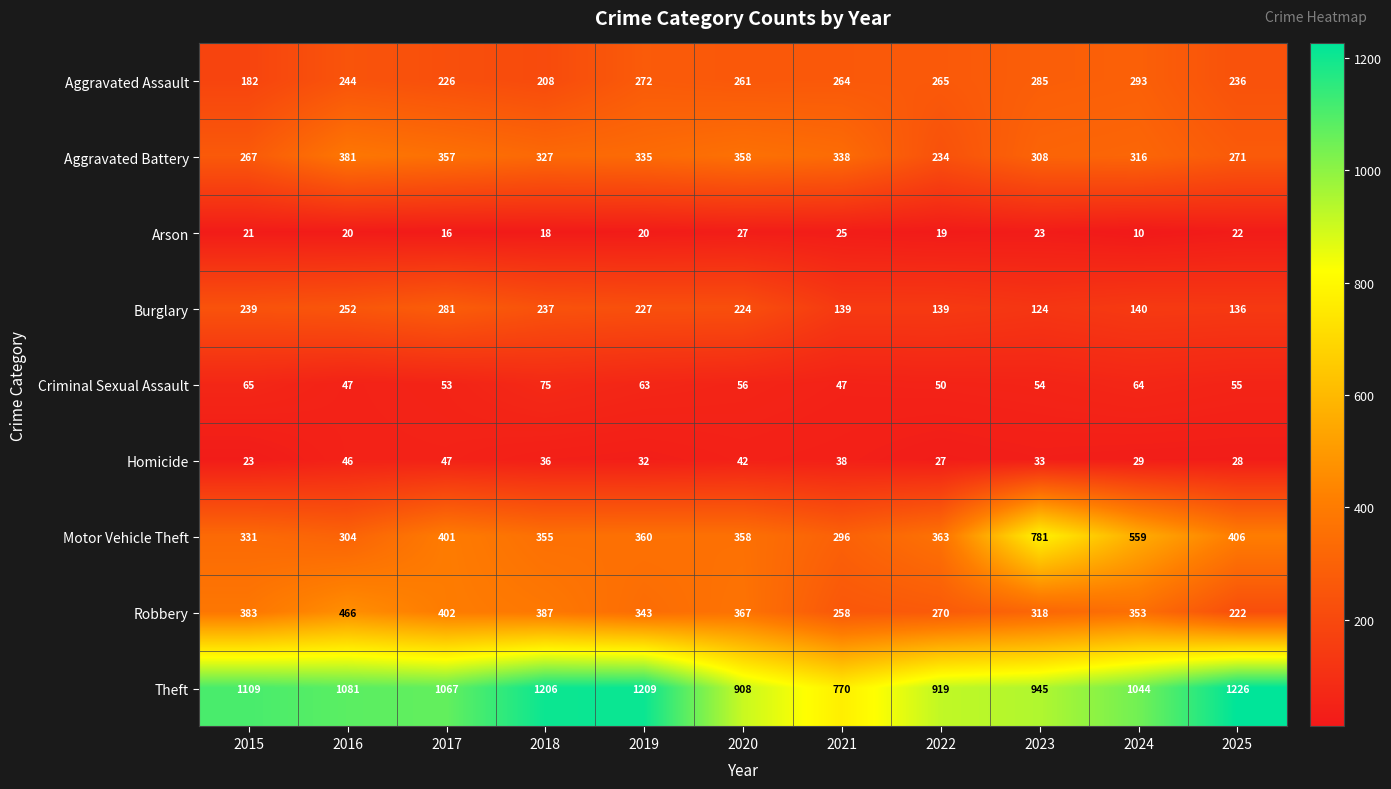

What is the difference between the second highest and minimum values in the Aggravated Assault series?

103